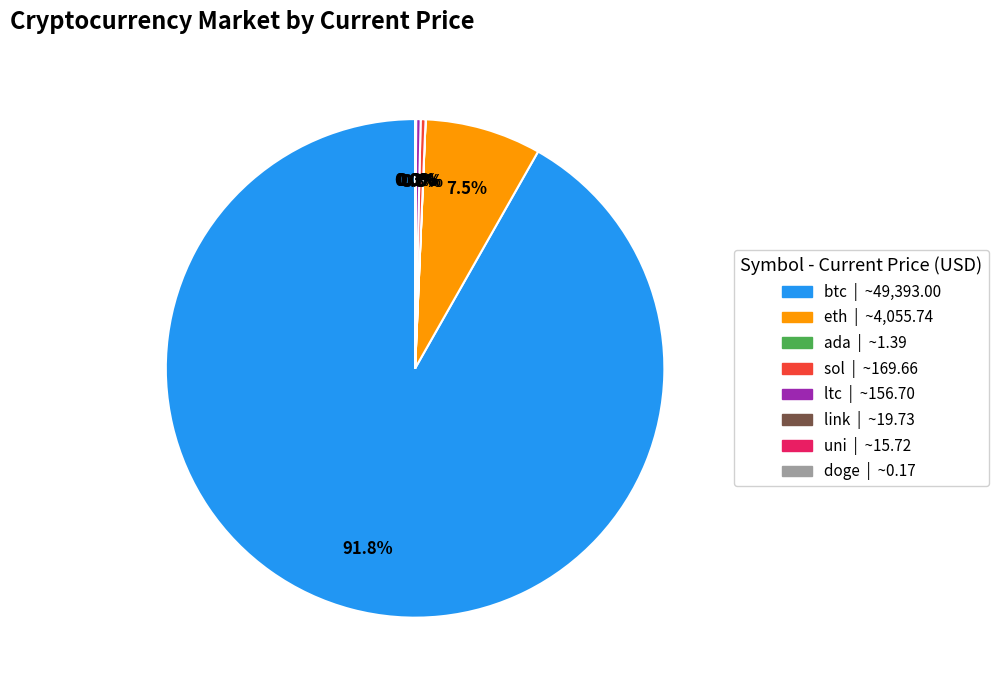

Is there any slice that represents more than half of the pie?

Yes